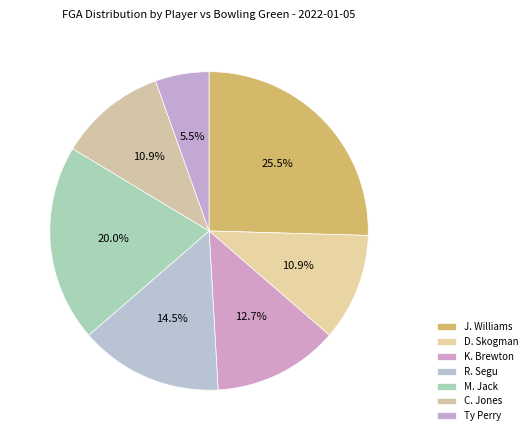

How many slices are in this pie chart?

7